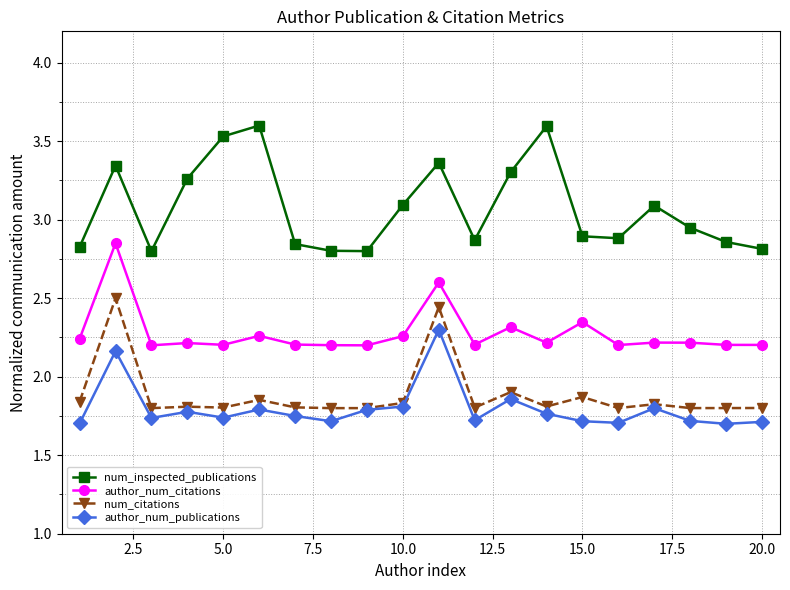

How many num_citations values are between 1 and 2?

18